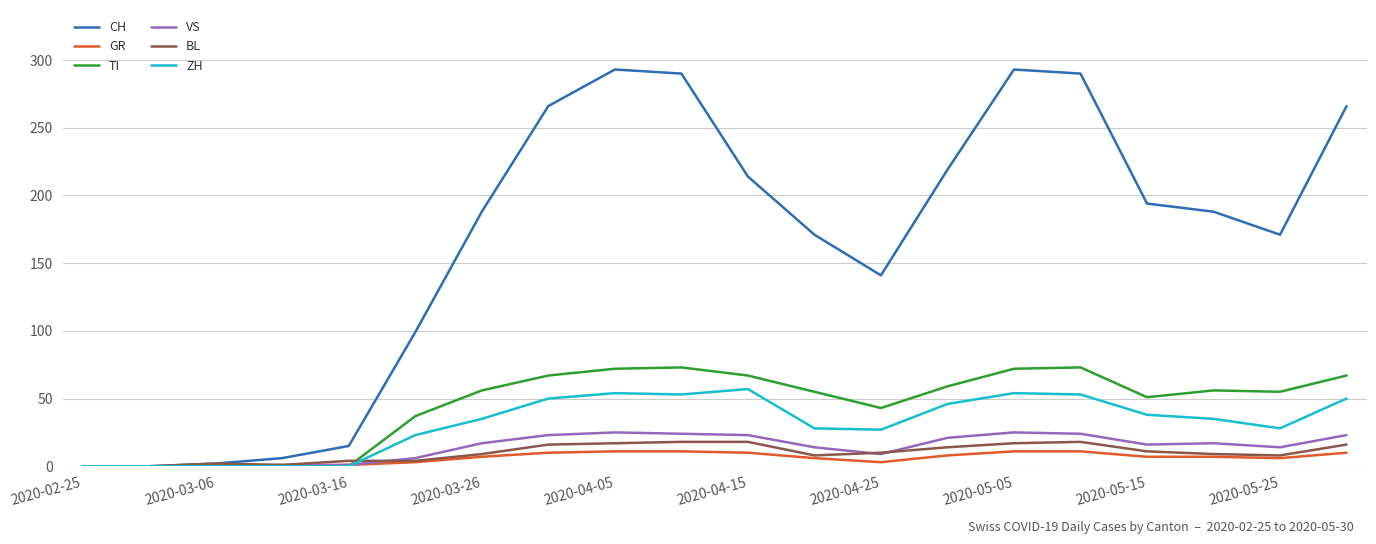

Which series has the widest spread of values?

CH